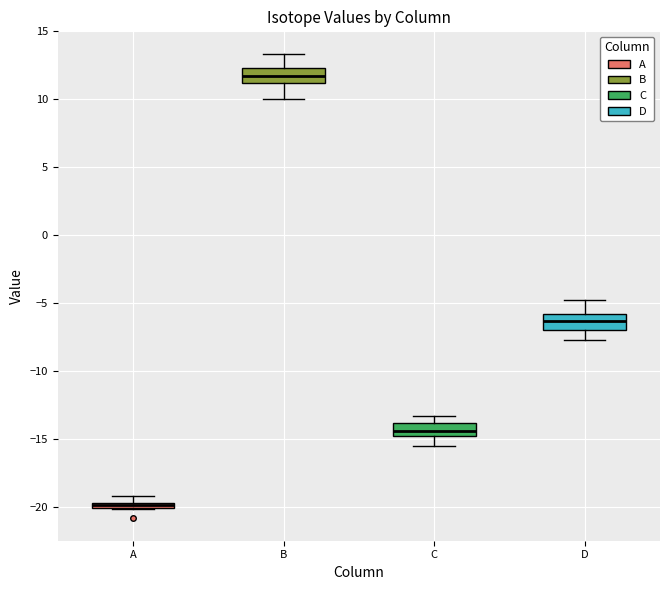

Which box's median line is the lowest?

A